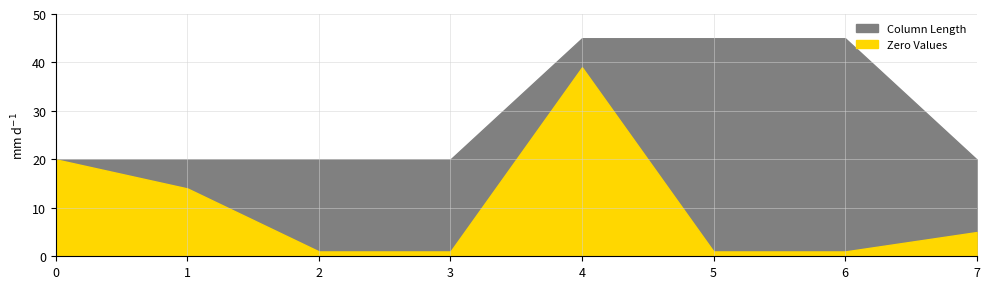

Which series has the largest range (max minus min)?

Zero Values